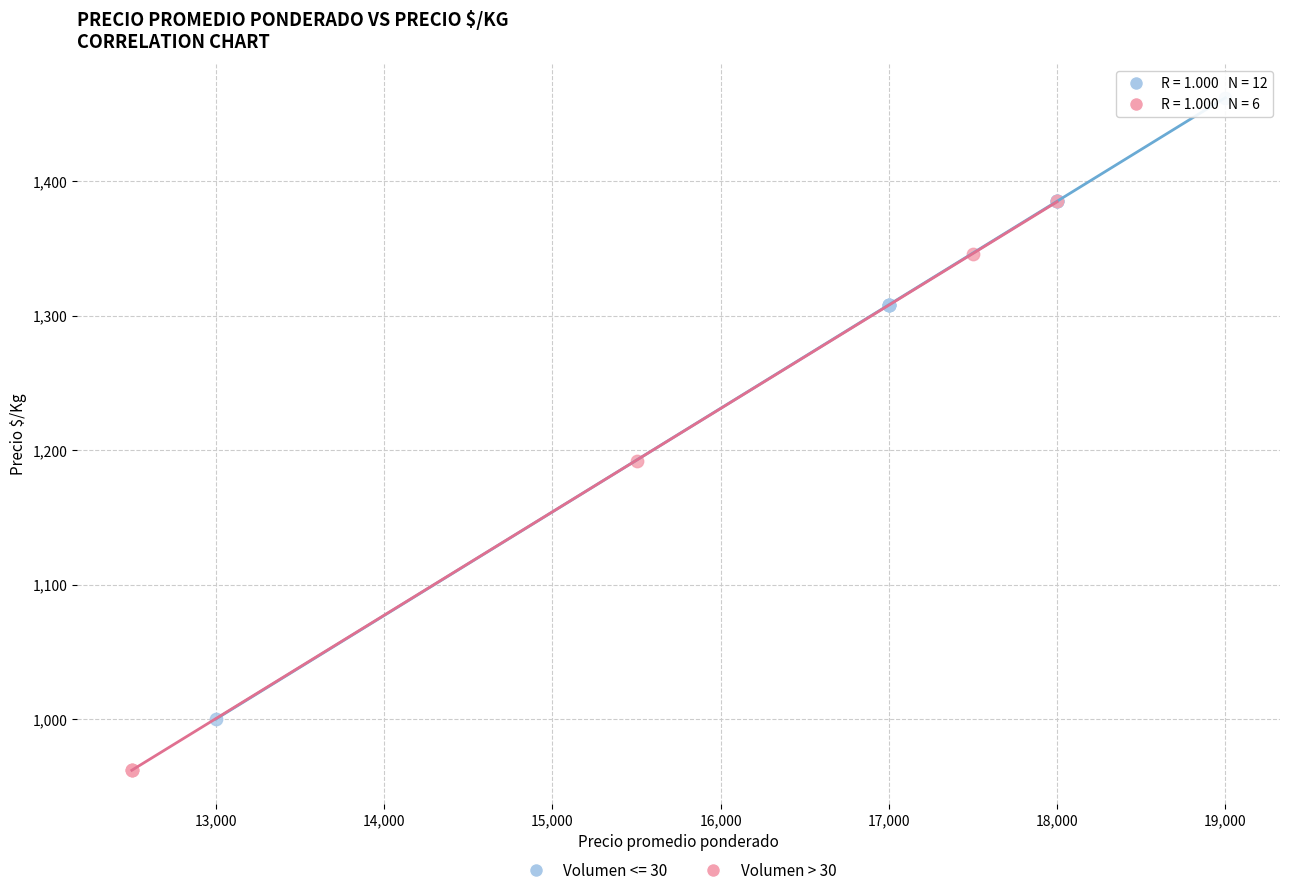

Which series reaches the maximum Y coordinate?

Volumen <= 30